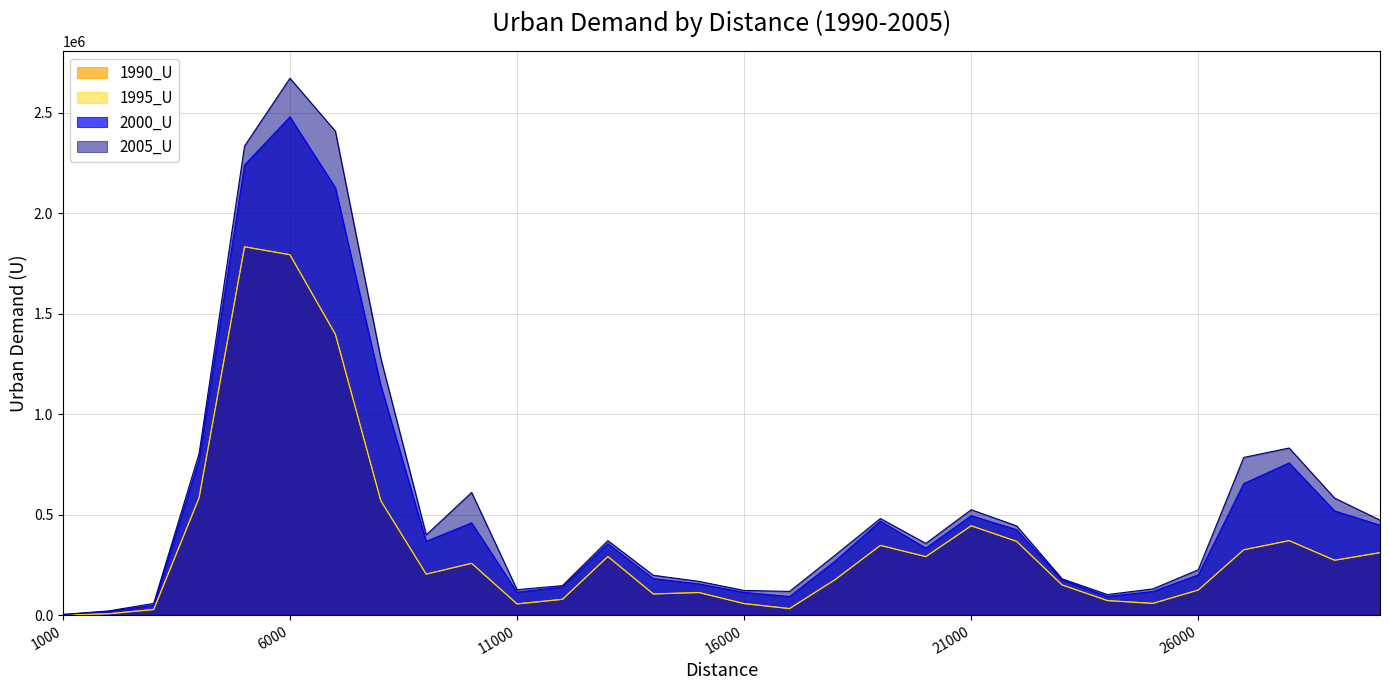

True or false: 1990_U and 1995_U cross at least once.

False